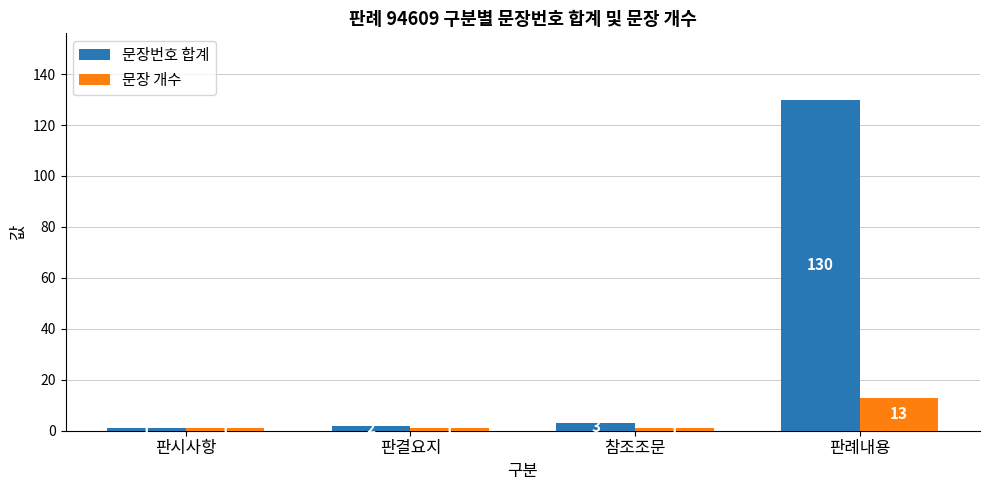

Is it true that 문장번호 합계 equals 3 at 참조조문?

True